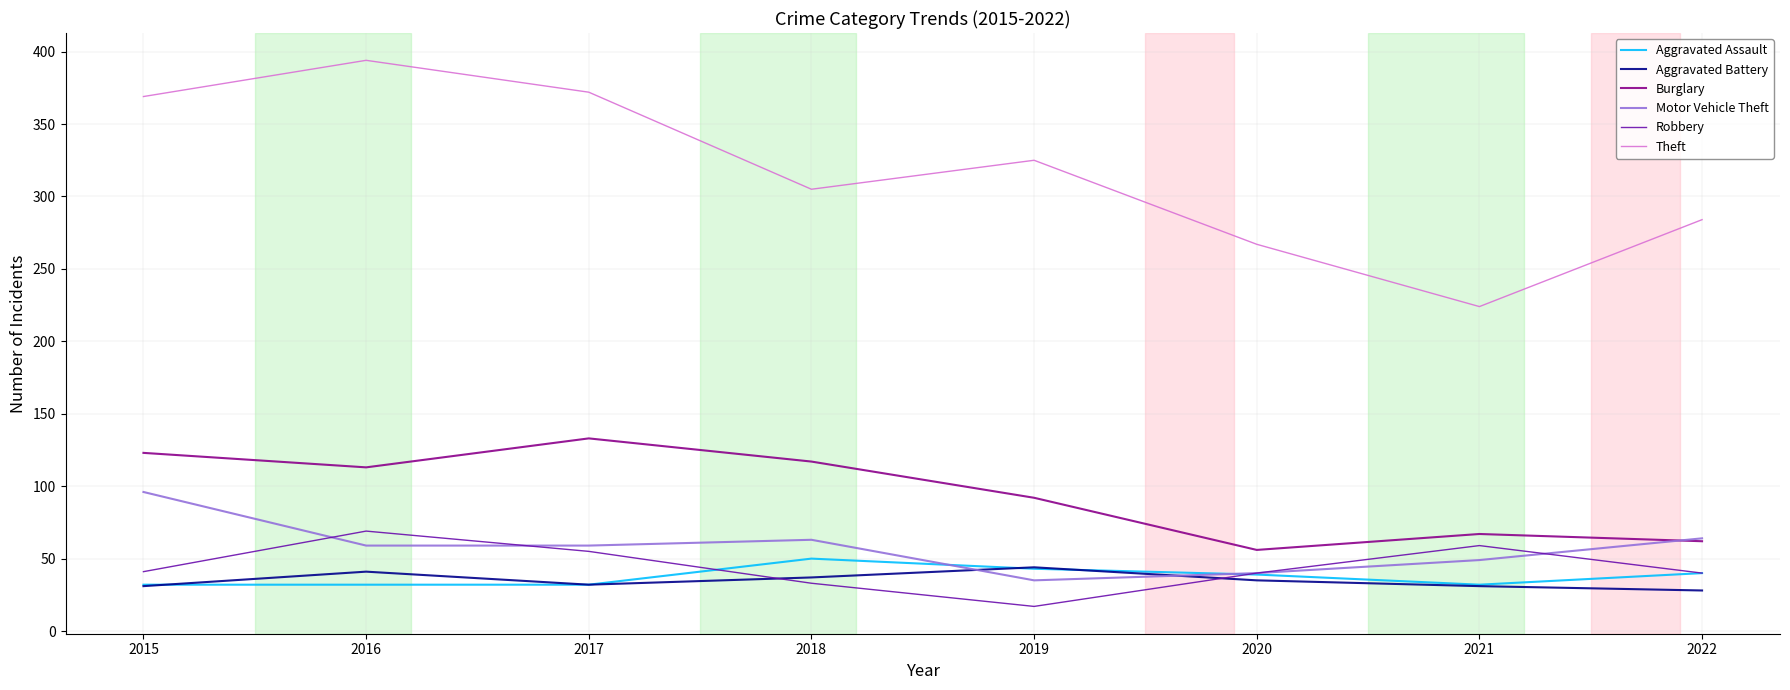

True or false: Theft and Aggravated Battery intersect in this chart.

False